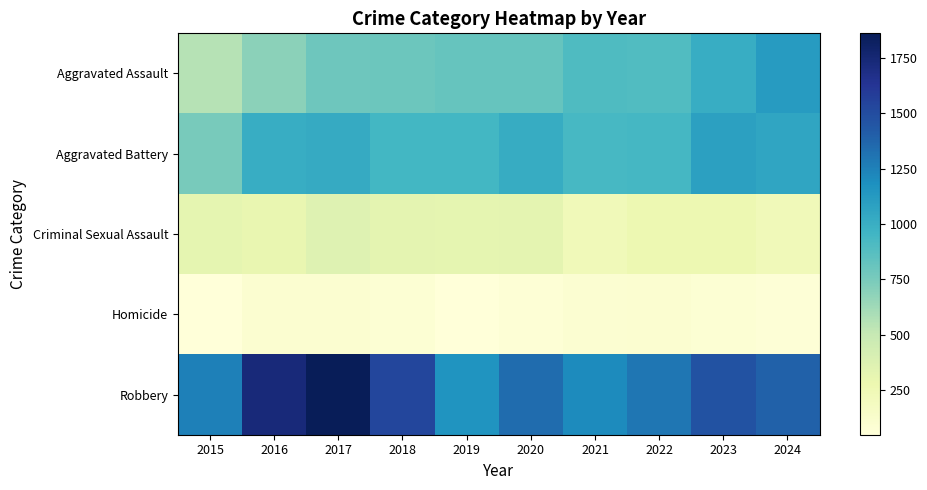

What is the difference between the highest and lowest values at 2017?

1759